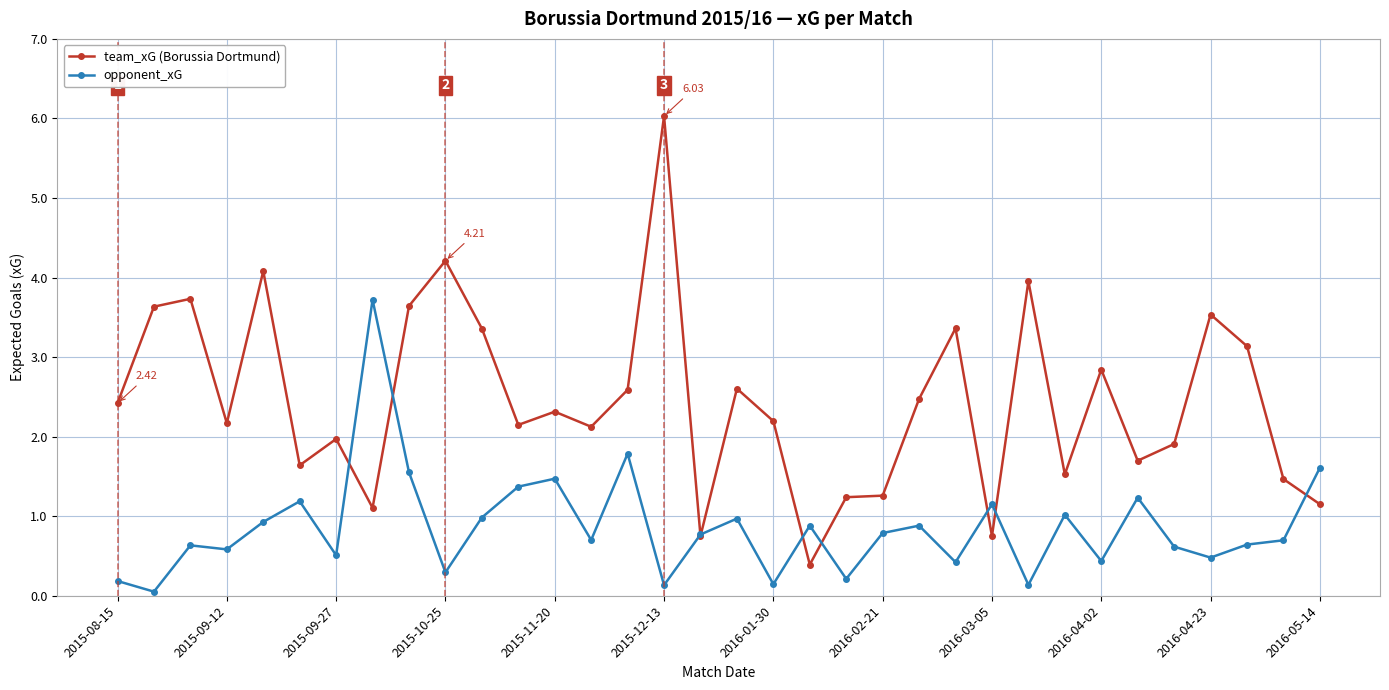

Which series has the largest range (max minus min)?

team_xG (Borussia Dortmund)